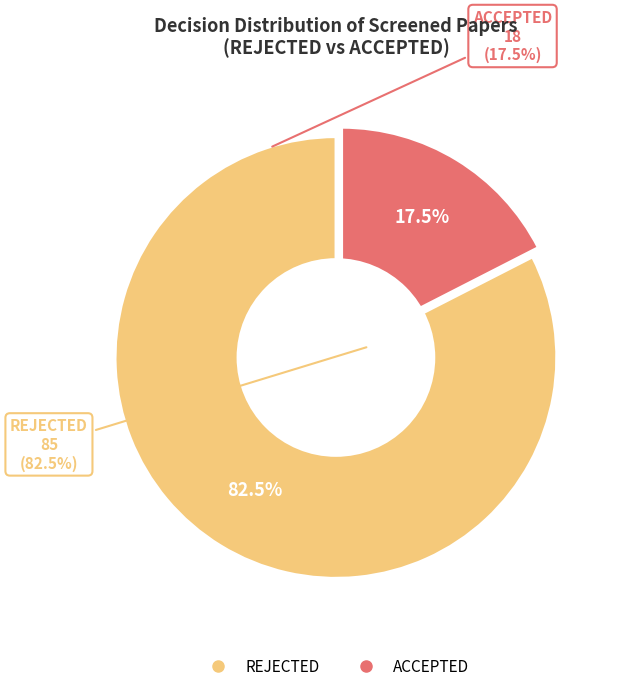

Between REJECTED and ACCEPTED, which is larger?

REJECTED